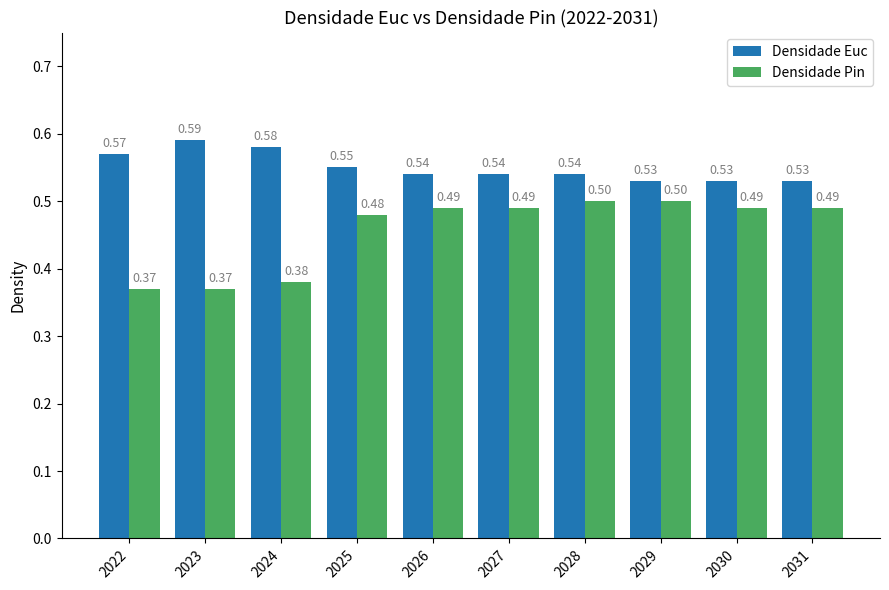

What is the total value across all series at 2026?

1.0